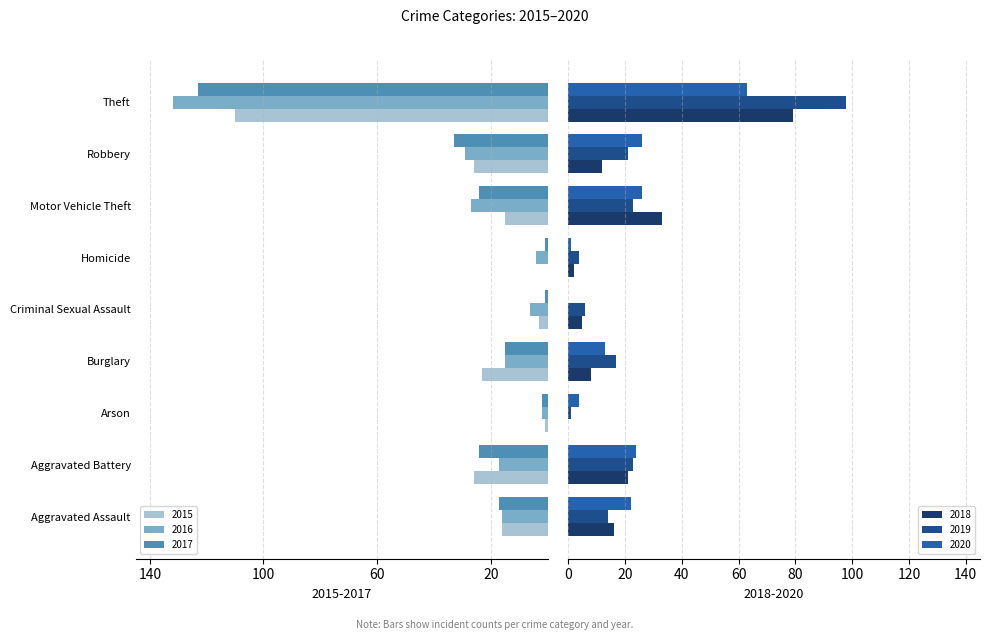

What is the sum of all 2018 values?

176